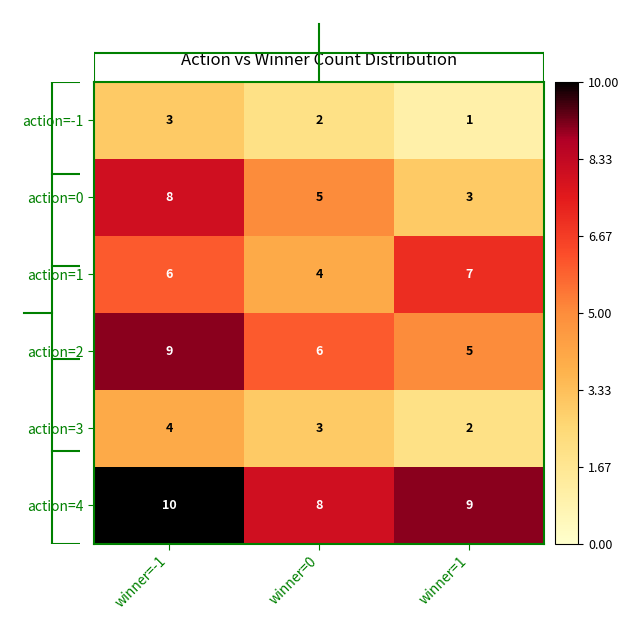

At how many categories does at least one series exceed 6?

3